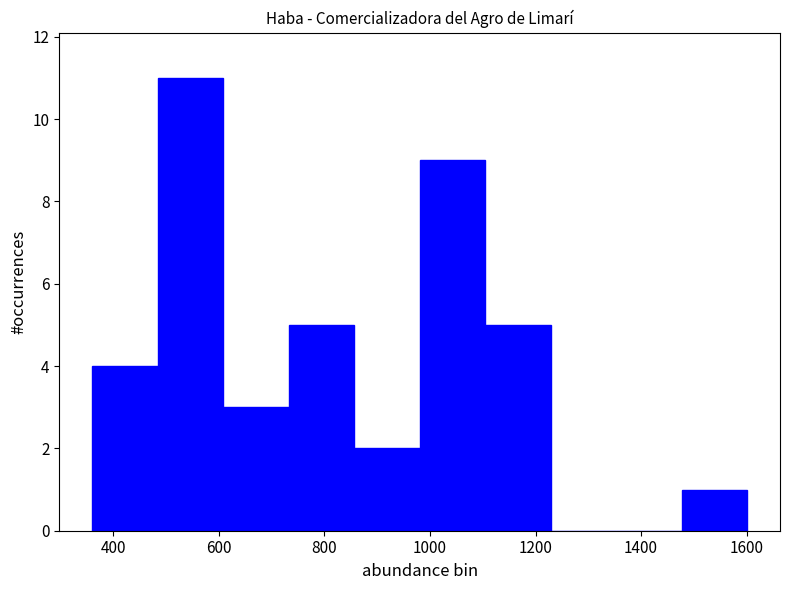

How tall is the bar that spans 1100 to 1220 on the x-axis? Neither the bar edges nor the heights are printed on the chart, so give them approximately, as read against the axes.

5